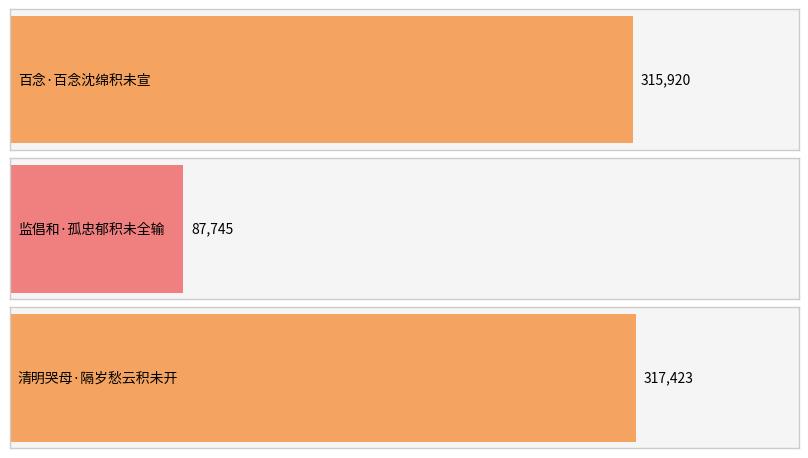

Reading left to right, extract all data points from this chart.

百念·百念沈绵积未宣=315920	监倡和·孤忠郁积未全输=87745	清明哭母·隔岁愁云积未开=317423